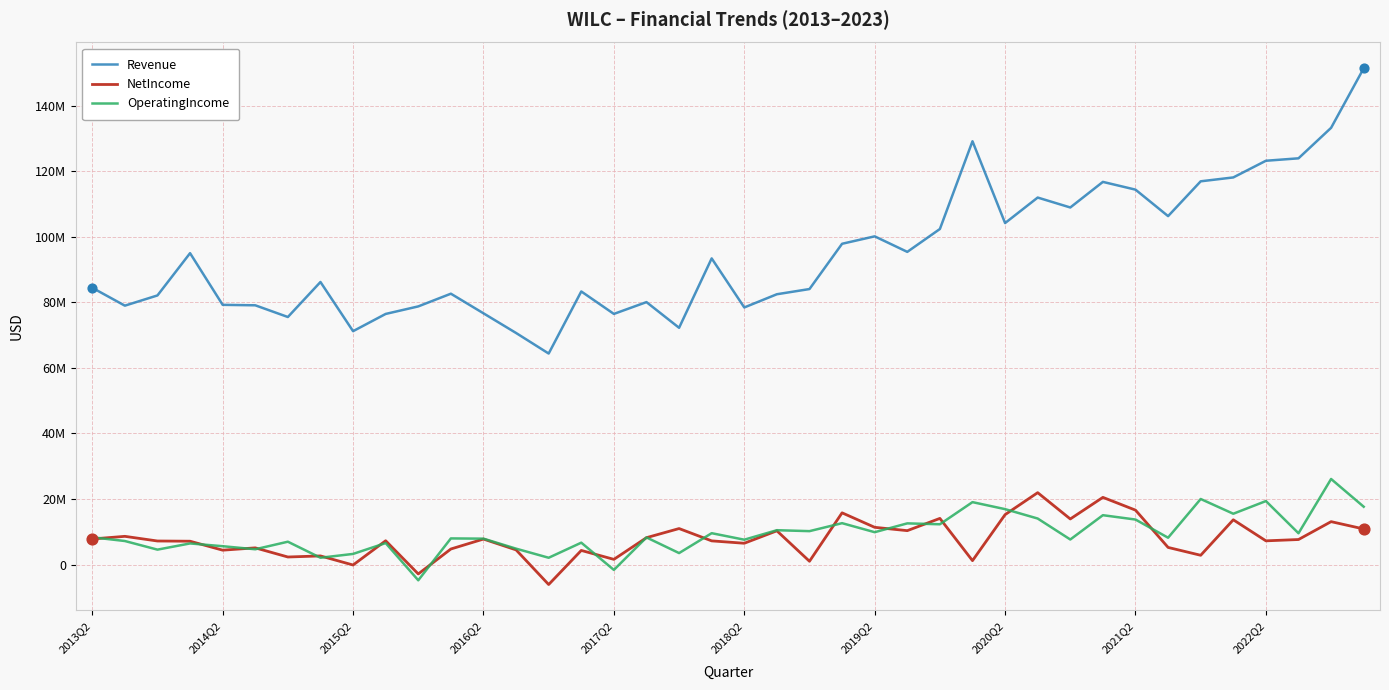

Is this an area chart (filled region under the line)?

No